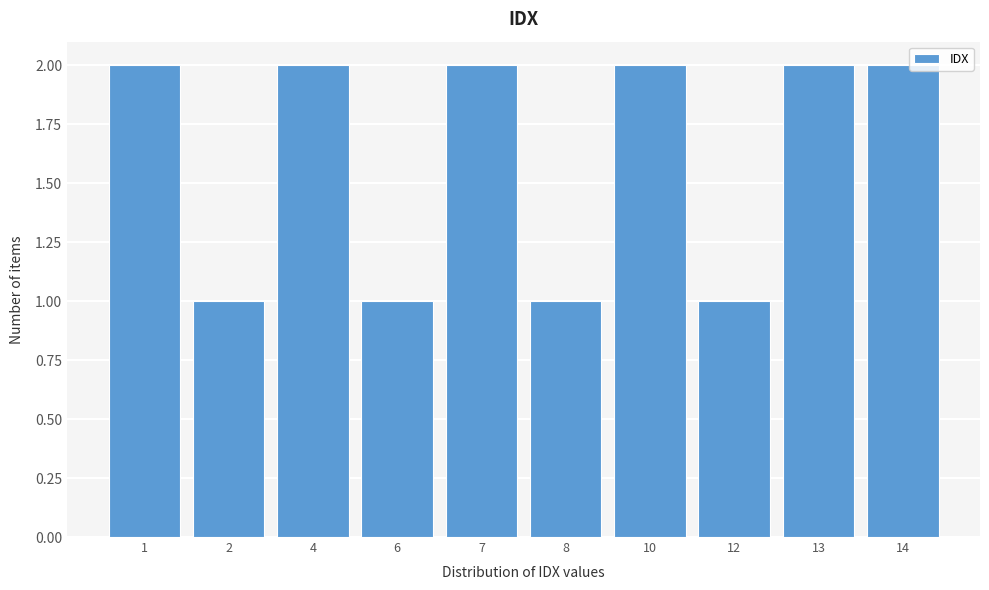

Reading right to left, extract all data points from this chart.

14=2	13=2	12=1	10=2	8=1	7=2	6=1	4=2	2=1	1=2